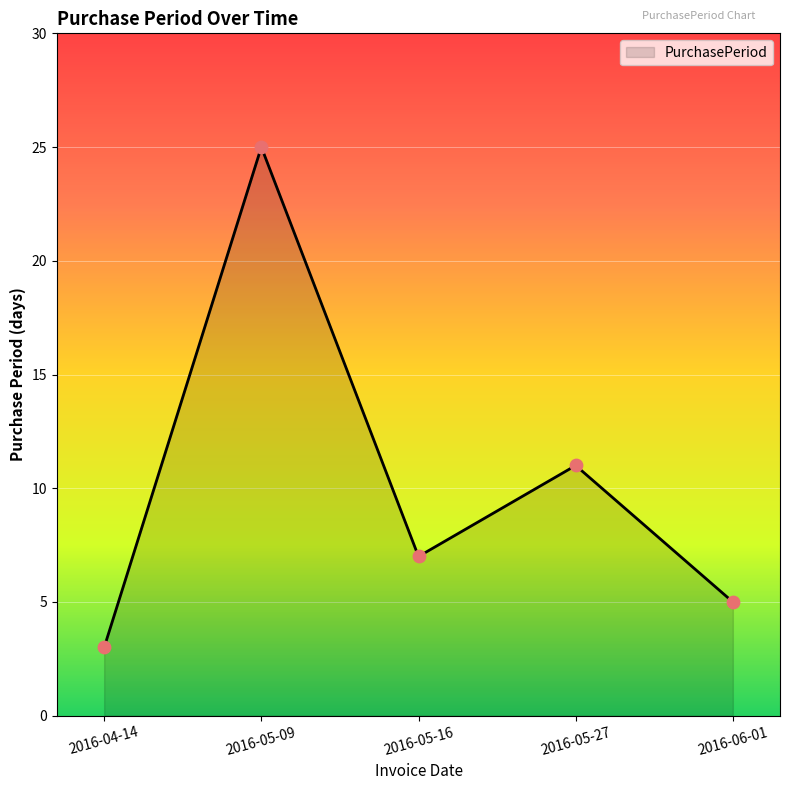

What is the change in value from 2016-05-16 to 2016-05-27?

+4